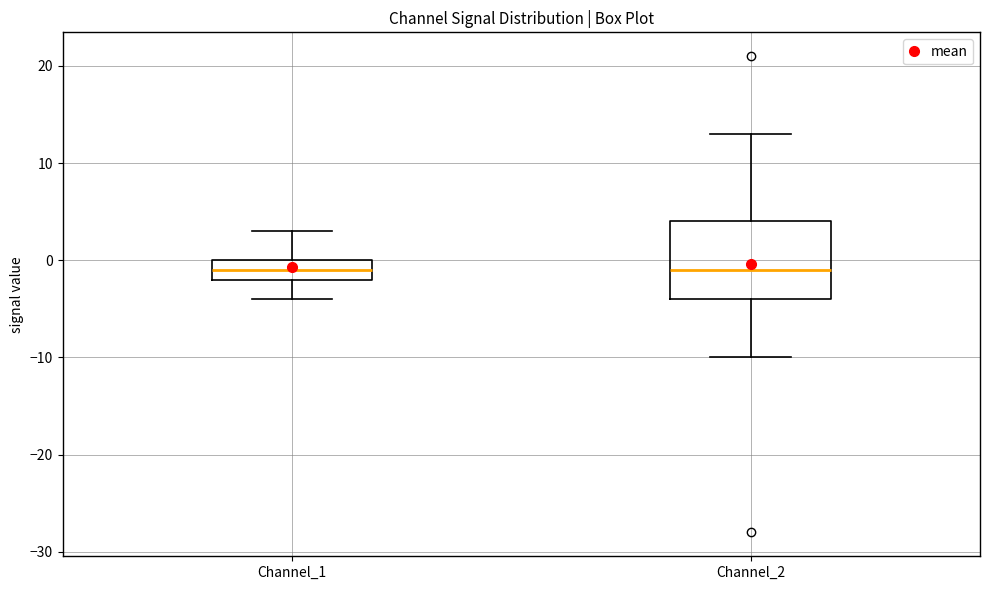

Reading left to right, transcribe this box plot: for each box, give where its median line is, the range the box spans, and where its two whiskers end, as read against the y-axis. The values are not printed on the chart, so give them approximately, as read against the axis.

Channel_1: median -1, box -2 to 0, whiskers -4 to 3
Channel_2: median -1, box -4 to 4, whiskers -10 to 13